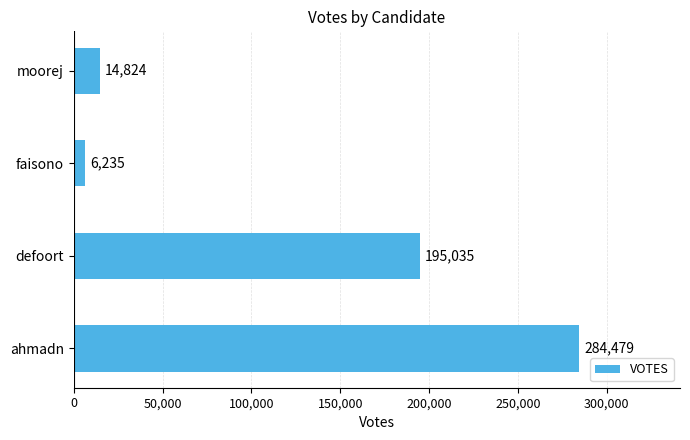

What is the average value?

125143